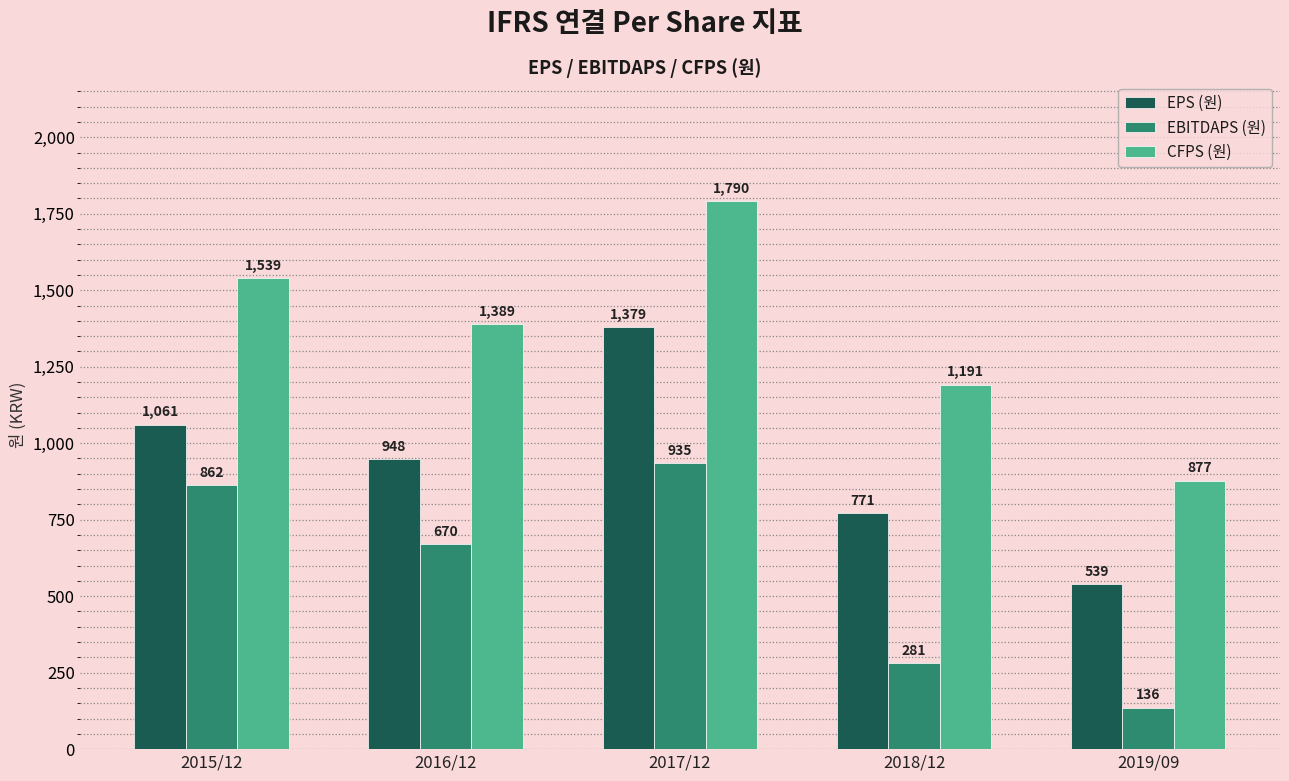

Reading right to left, transcribe all the data shown in this chart.

EPS (원): 539	771	1379	948	1061
EBITDAPS (원): 136	281	935	670	862
CFPS (원): 877	1191	1790	1389	1539